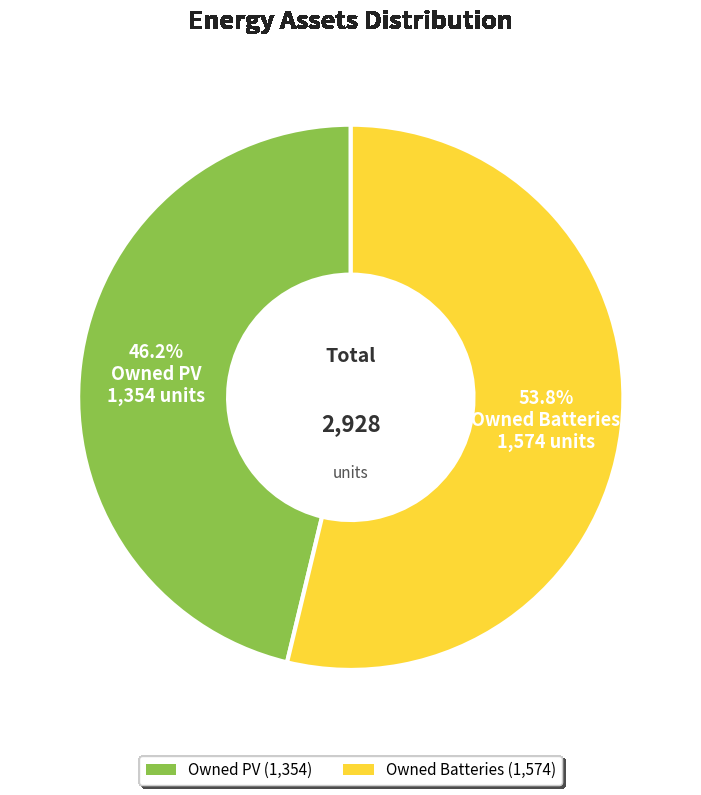

Is there any slice that represents more than half of the pie?

Yes